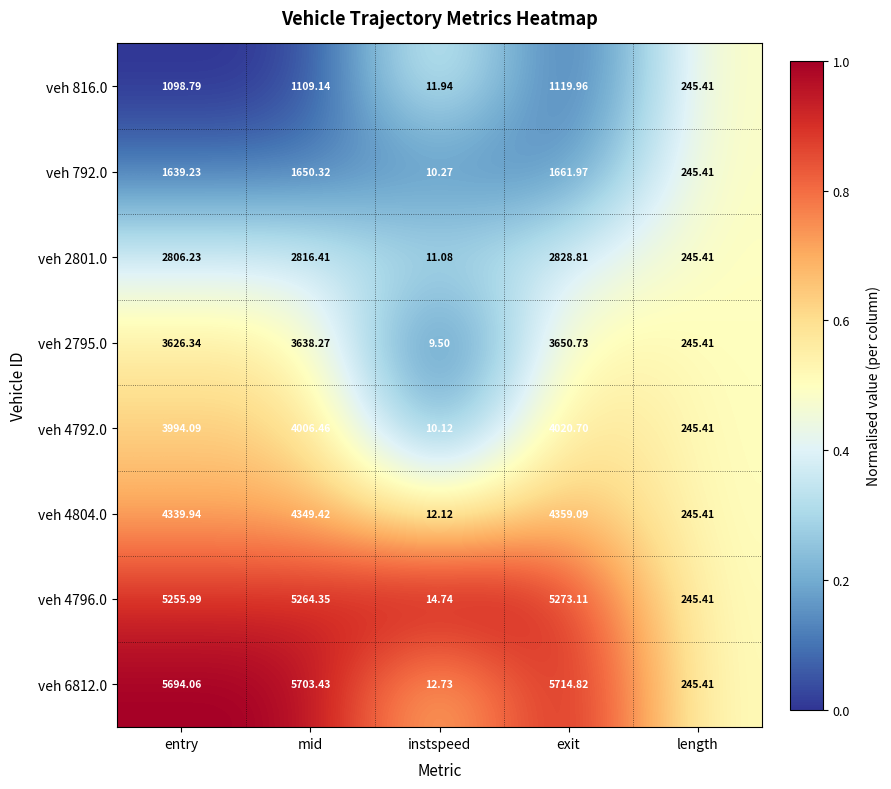

Where is veh 4792.0 nearest to the value 2015?

length